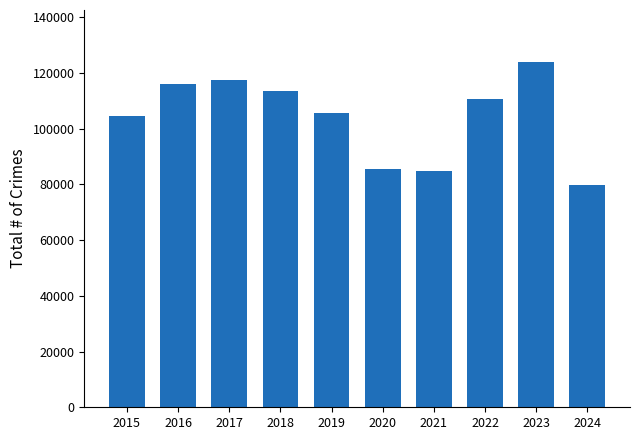

True or false: the data shows 193487 at 2016.

False